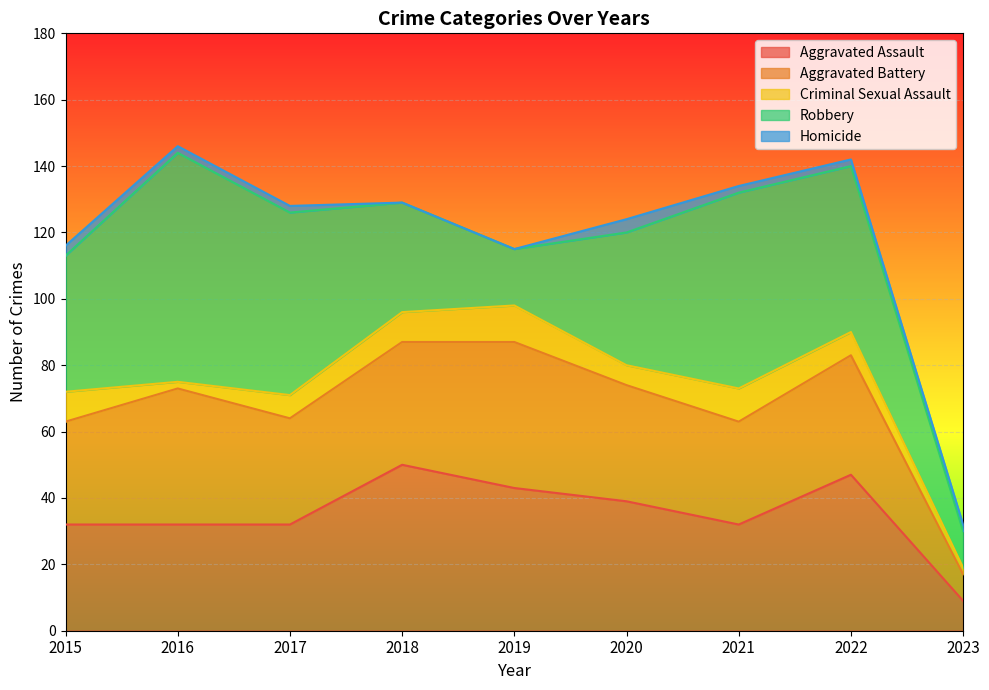

True or false: Homicide has a value of 1 at 2016.

False